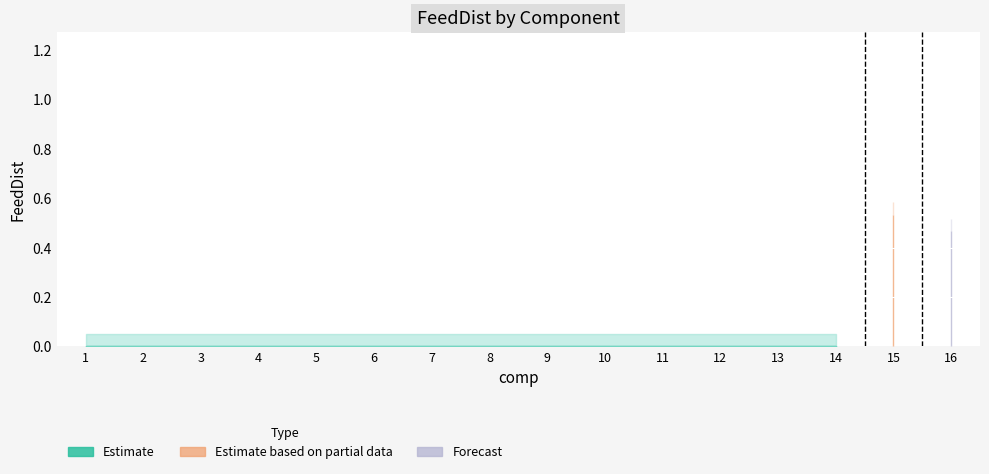

What is the sum of the values at 6 and 15?

0.5